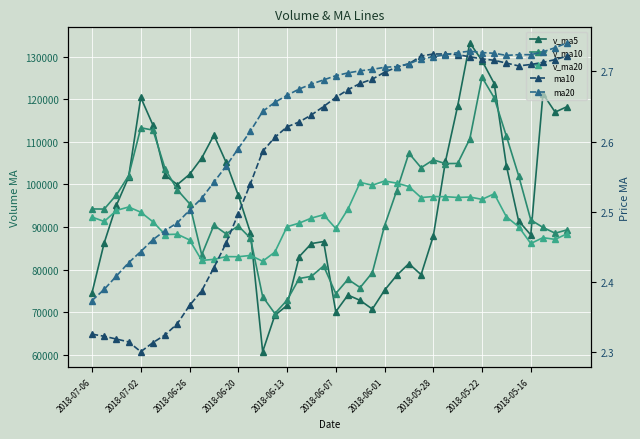

Is it true that ma20 equals 0.9 at 2018-05-22?

False